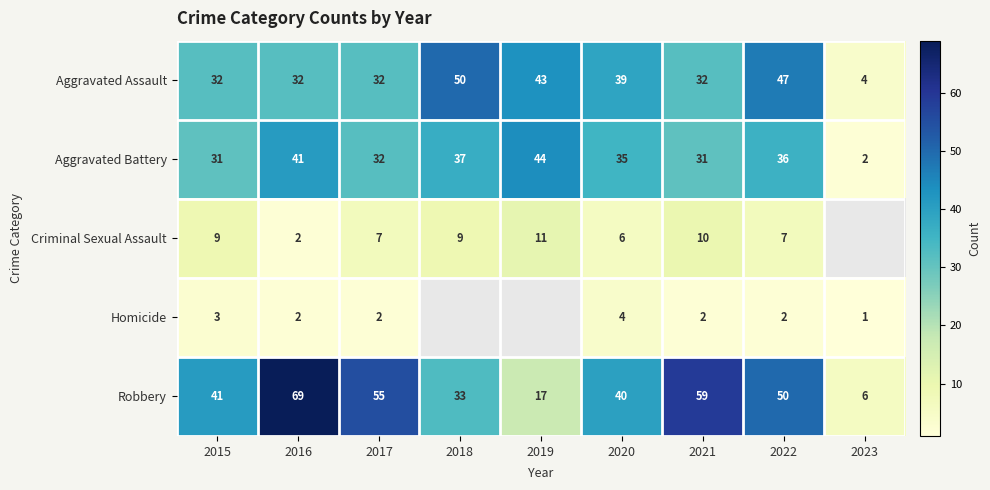

What is the difference between the maximum and minimum values in the Aggravated Battery series?

42